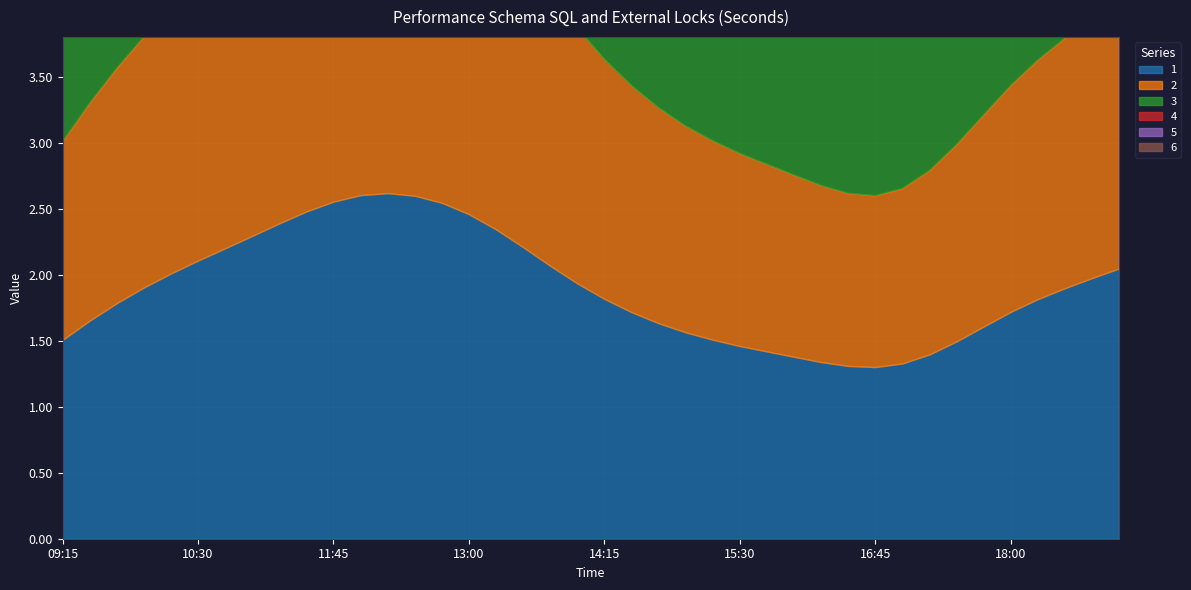

How many values in the 4 series are below 1?

9